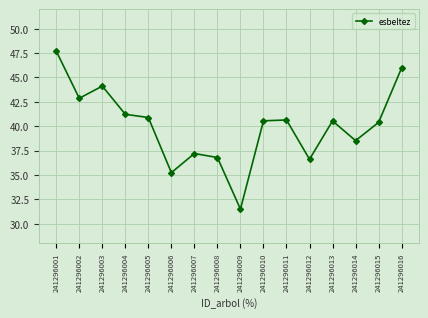

The chart shows a value of 42.9 at 241296002. True or false?

True